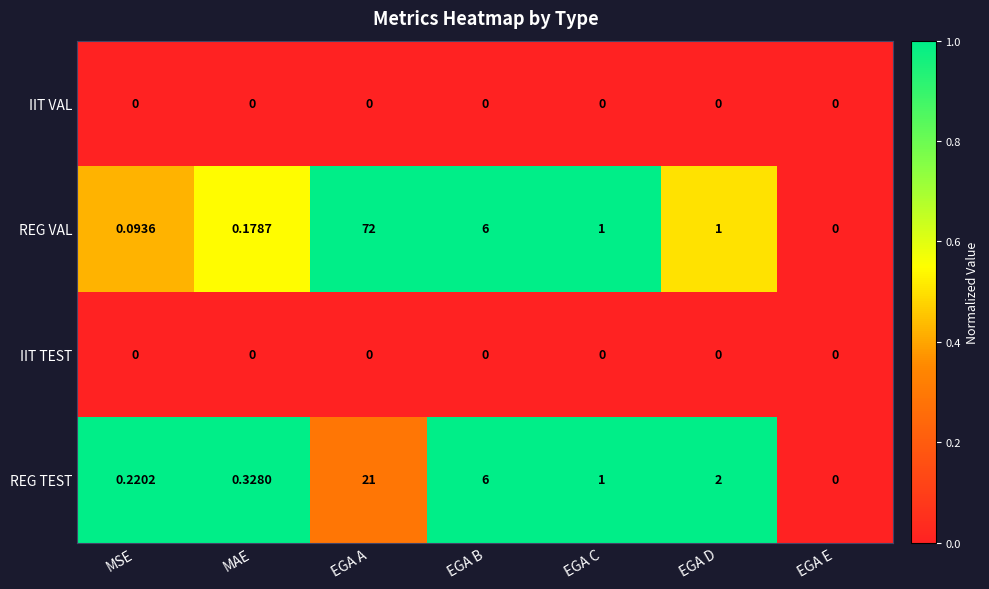

Which category has the lowest value in the REG TEST series?

EGA E